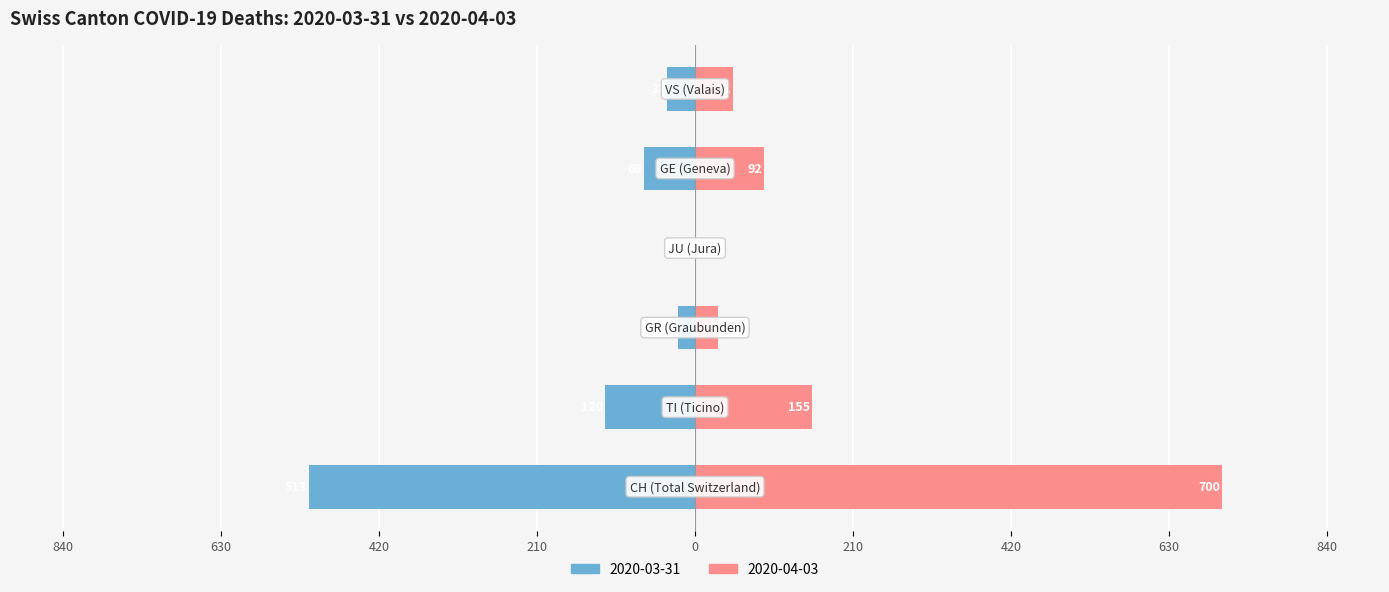

Where does the Peak (2020-03-31) series first go above 92?

CH